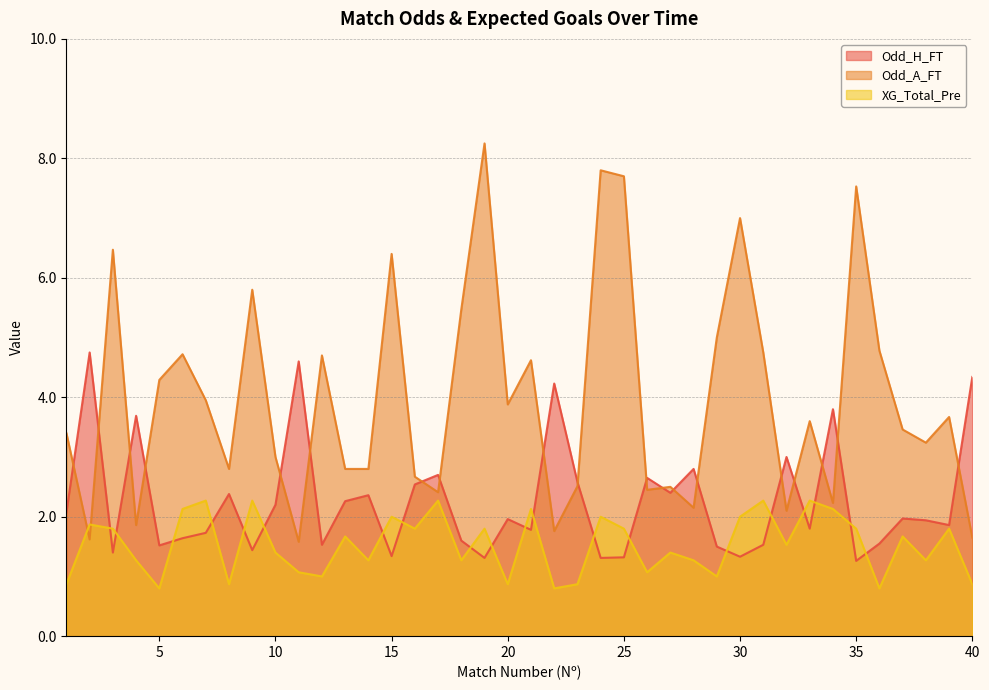

Is the value of Odd_A_FT at 10 greater than the value of Odd_H_FT at 24?

Yes